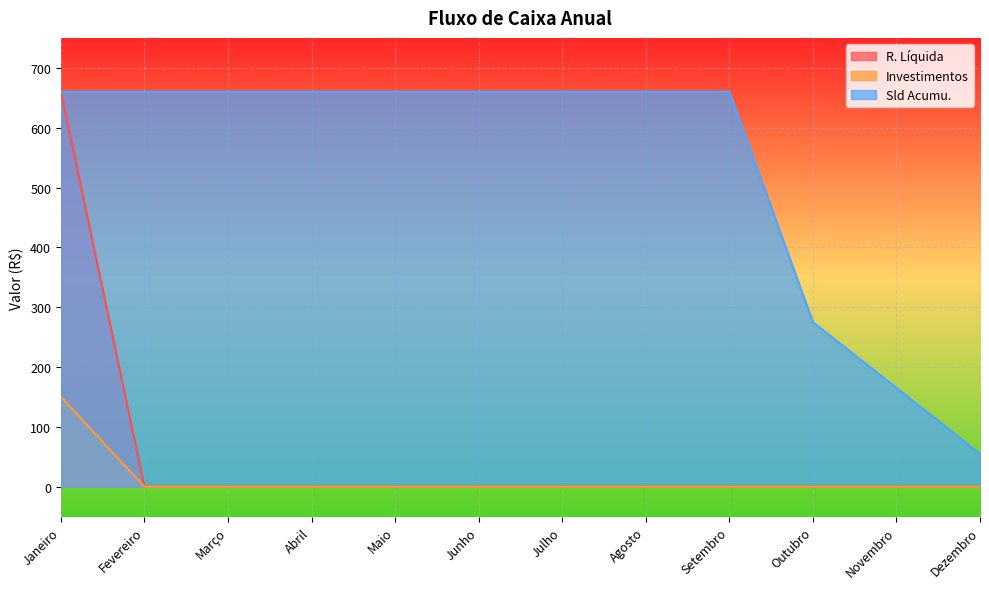

True or false: Investimentos and Sld Acumu. cross at least once.

False